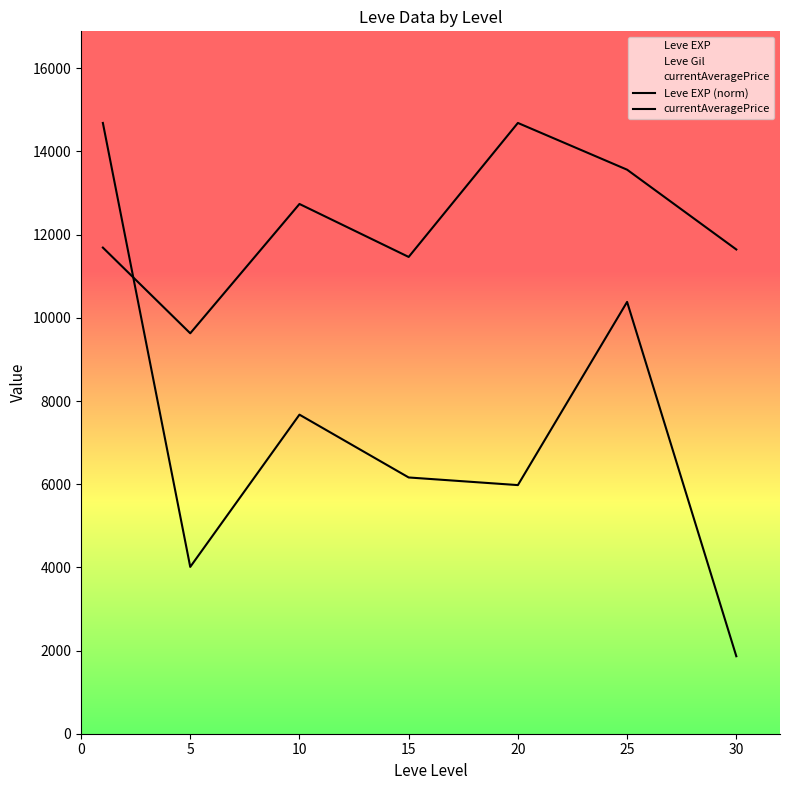

Reading left to right, transcribe all the data shown in this chart.

Leve EXP (norm): 0=11689.0	5=9628.4	10=12738.0	15=11464.2	20=14686.2	25=13562.2	30=11644.0
currentAveragePrice: 0=14686.2	5=4011.0	10=7672.0	15=6161.7	20=5978.2	25=10383.2	30=1863.0